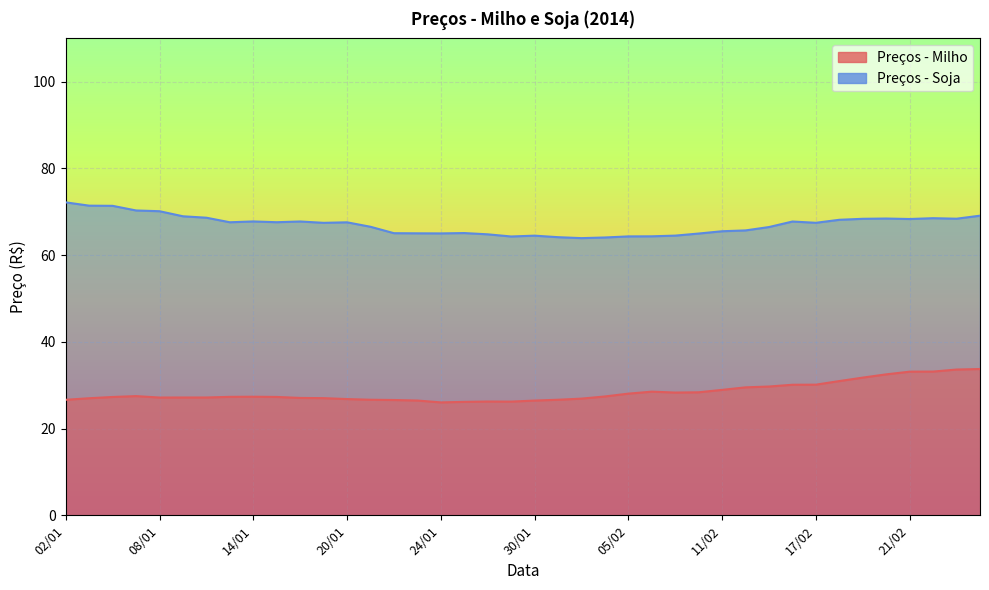

Is the value of Preços - Milho at 20/01 greater than the value of Preços - Soja at 14/01?

No